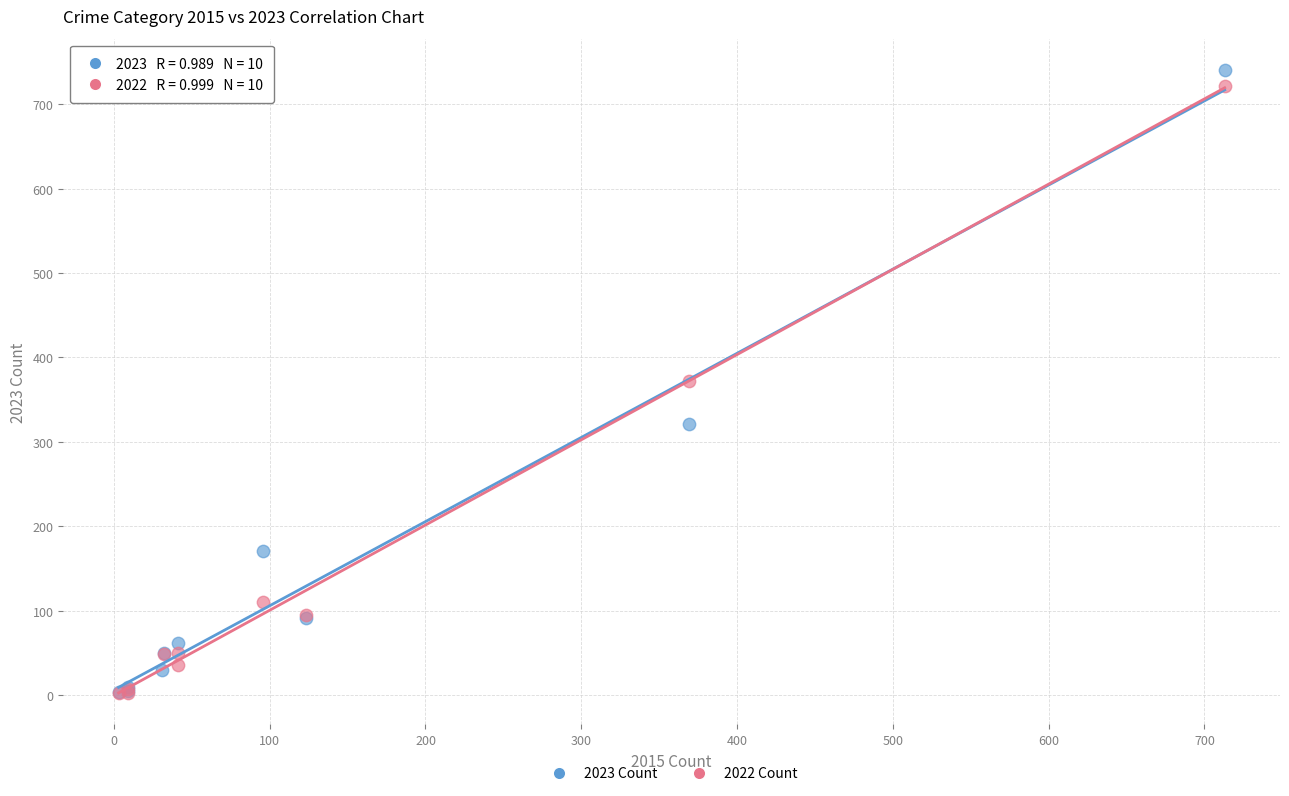

Which series has the largest Y range (max minus min)?

2023 Count